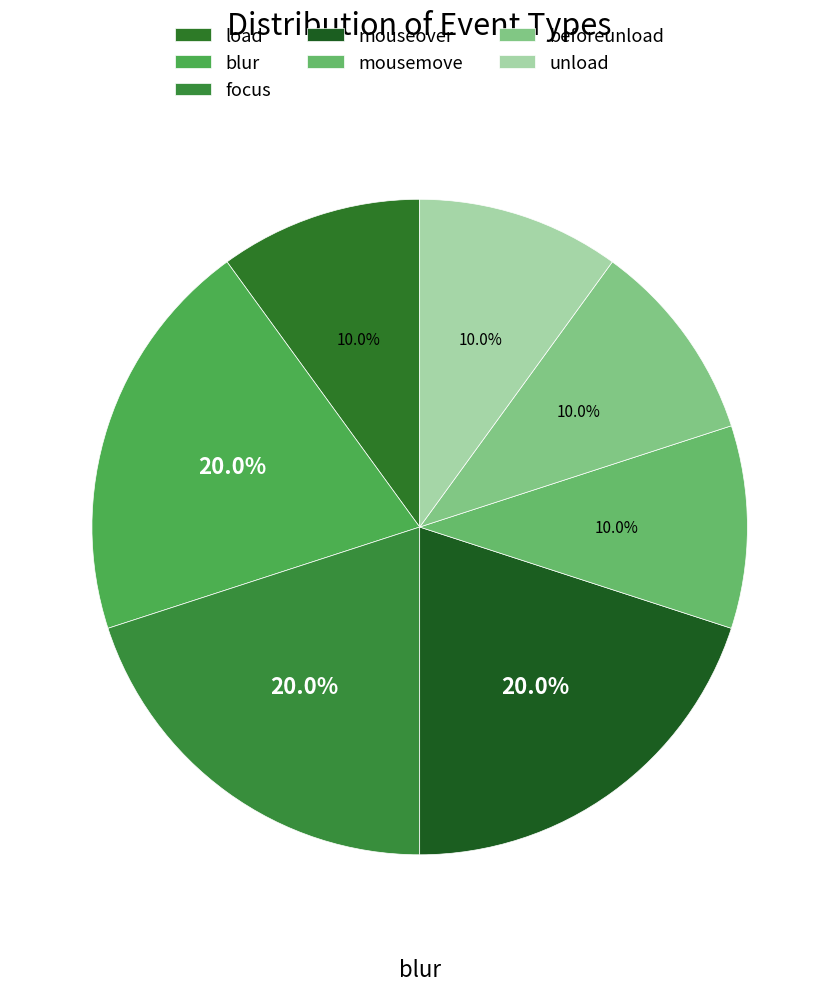

True or false: beforeunload accounts for 10% of the total.

True